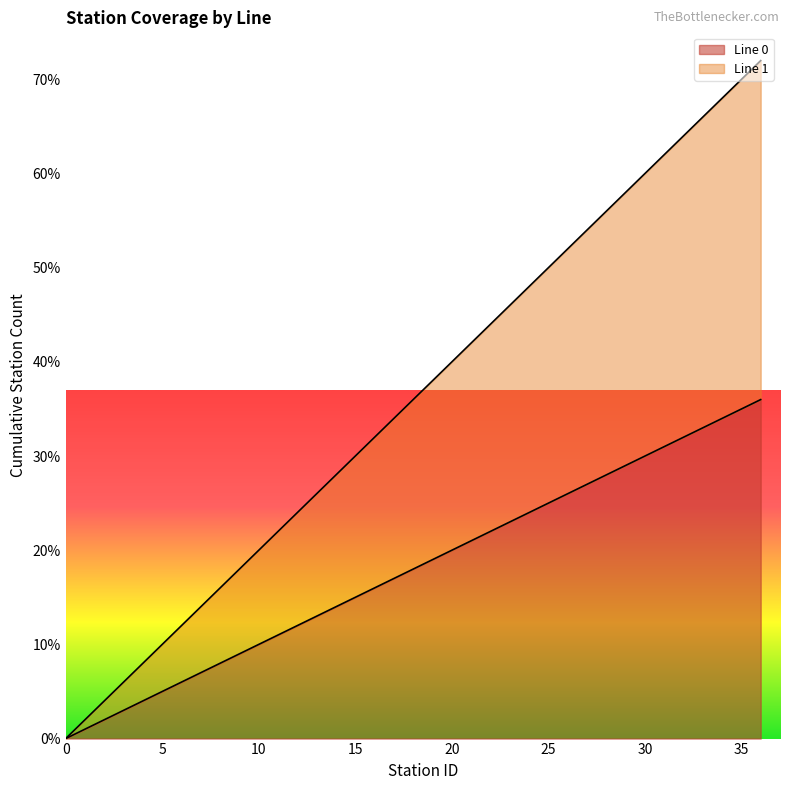

Reading left to right, transcribe all the data shown in this chart.

Line 0: 0	1	2	3	4	5	6	7	8	9	10	11	12	13	14	15	16	17	18	19	20	21	22	23	24	25	26	27	28	29	30	31	32	33	34	35	36
Line 1: 0	2	4	6	8	10	12	14	16	18	20	22	24	26	28	30	32	34	36	38	40	42	44	46	48	50	52	54	56	58	60	62	64	66	68	70	72